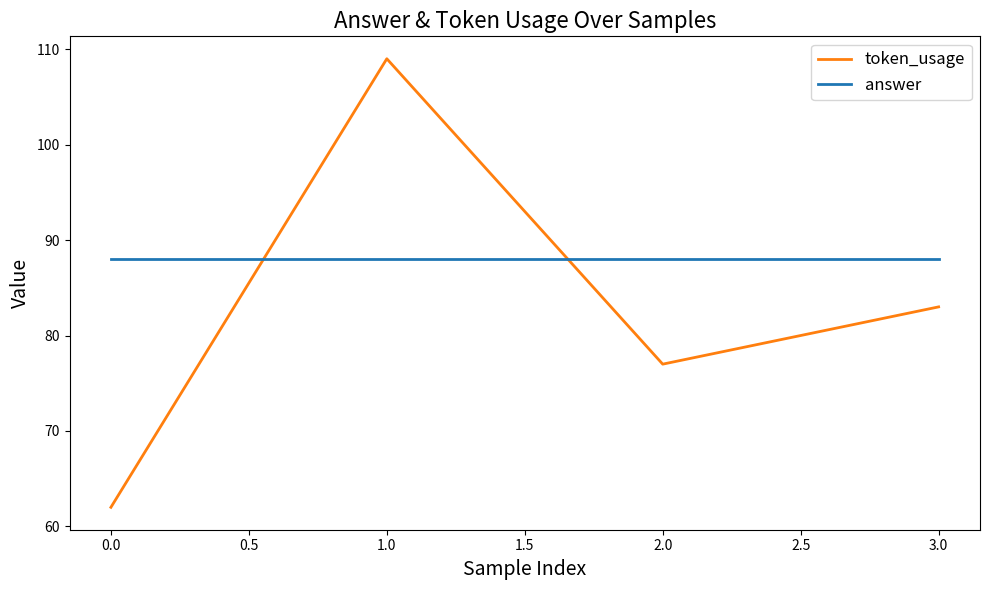

Rank the series at 1.0 from highest to lowest value.

token_usage, answer